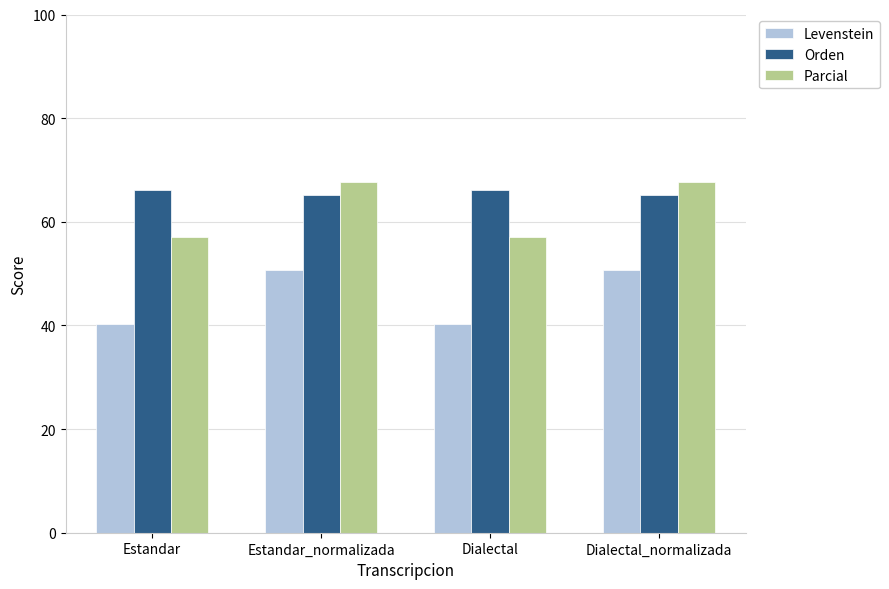

The Orden series shows 106.2 at Estandar. True or false?

False